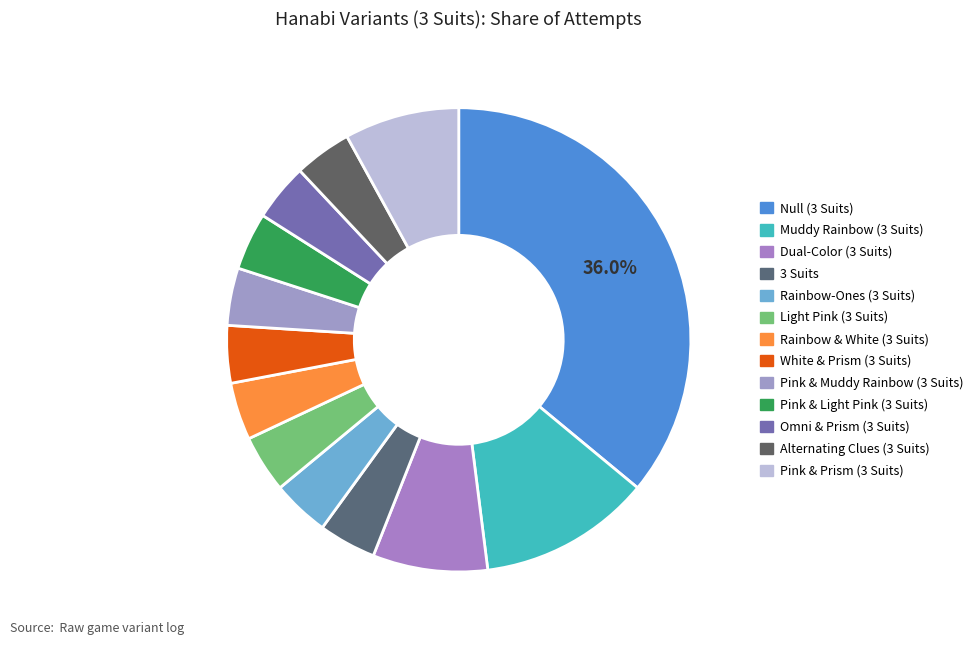

How many segments does this pie chart have?

13